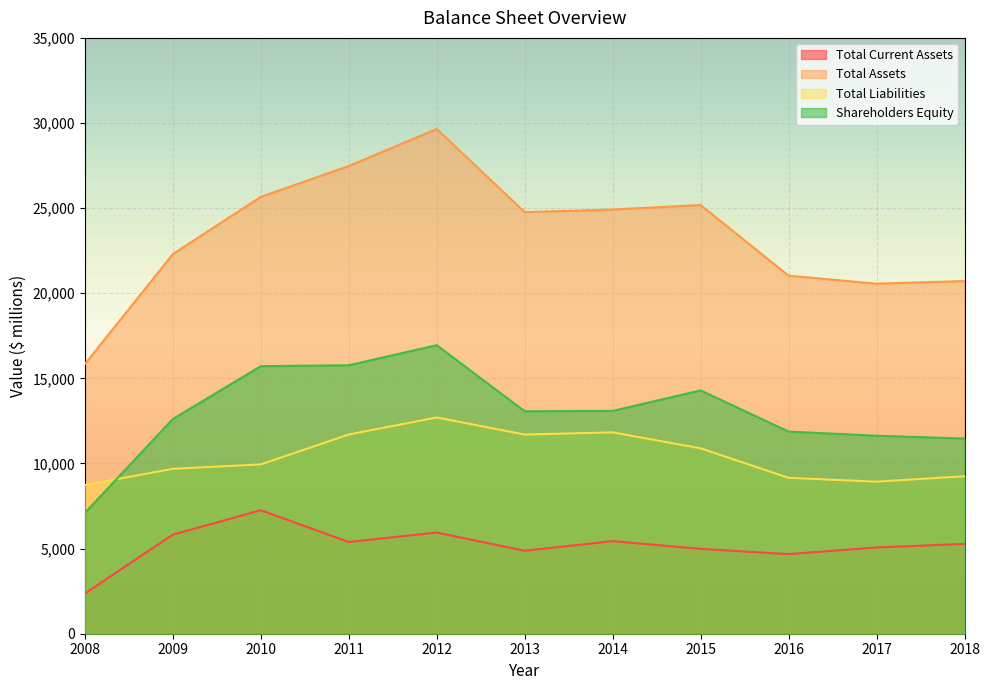

Which series has the widest spread of values?

Total Assets